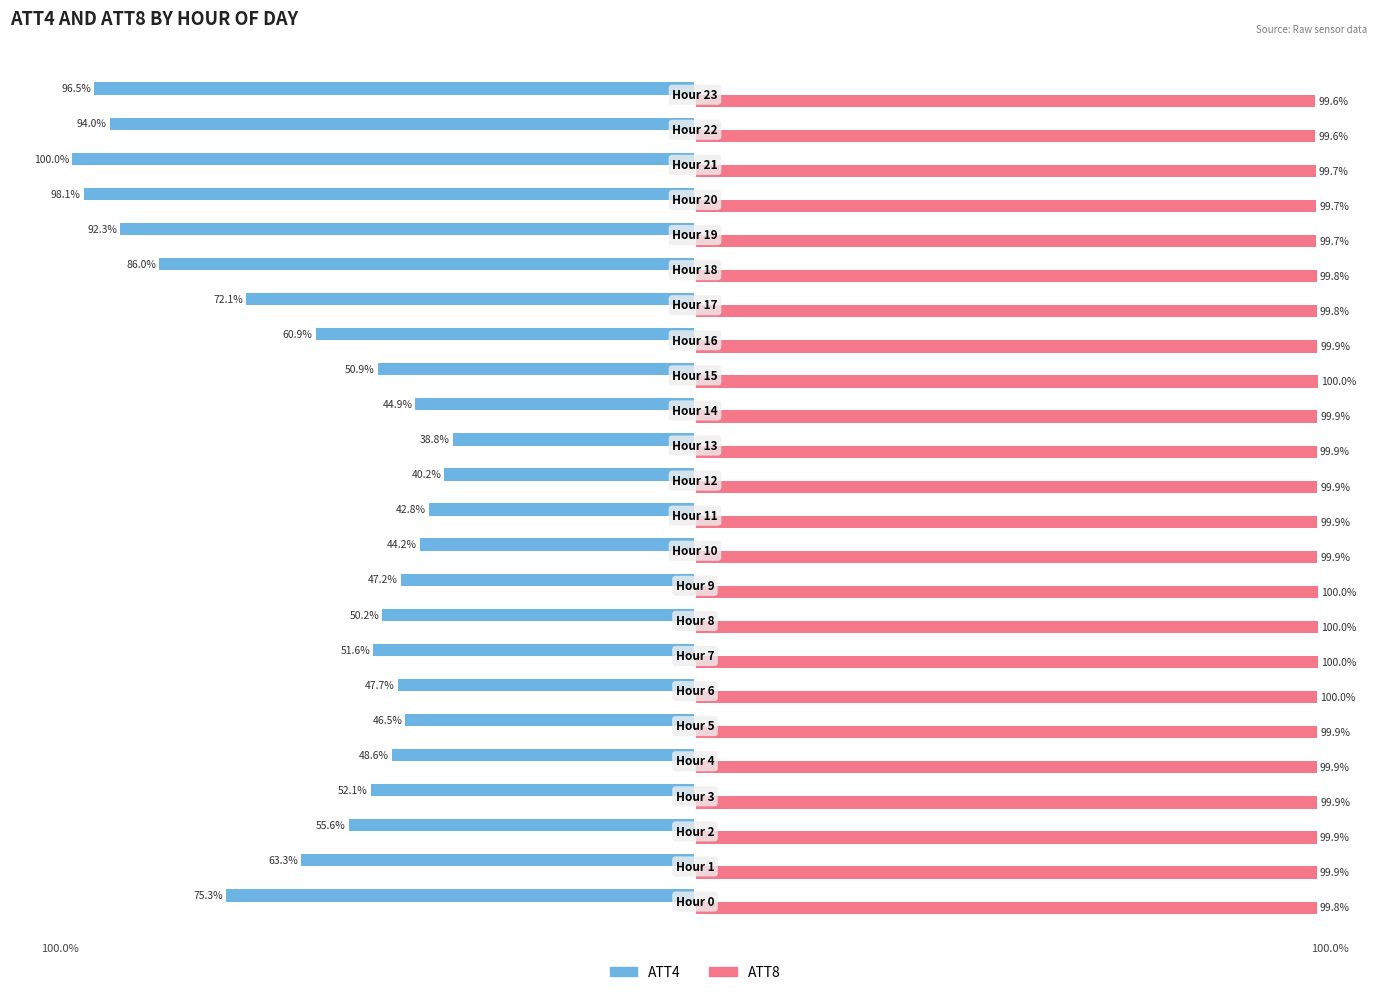

Which series has the largest range (max minus min)?

ATT4